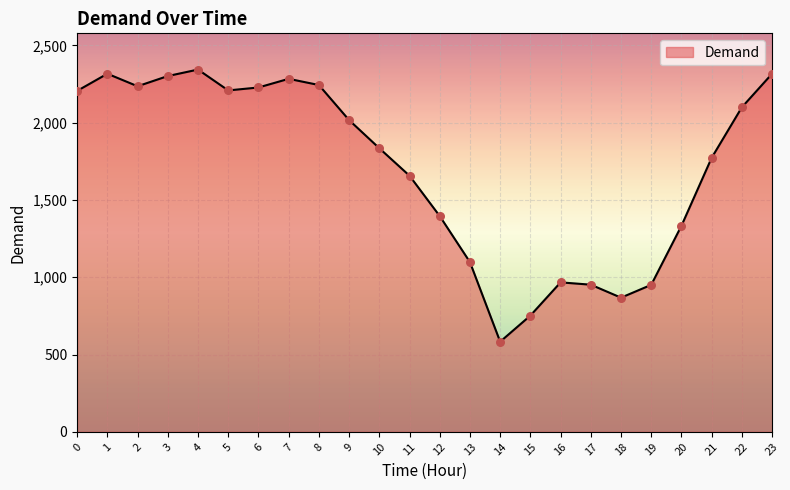

What is the change in value from 7 to 18?

-1416